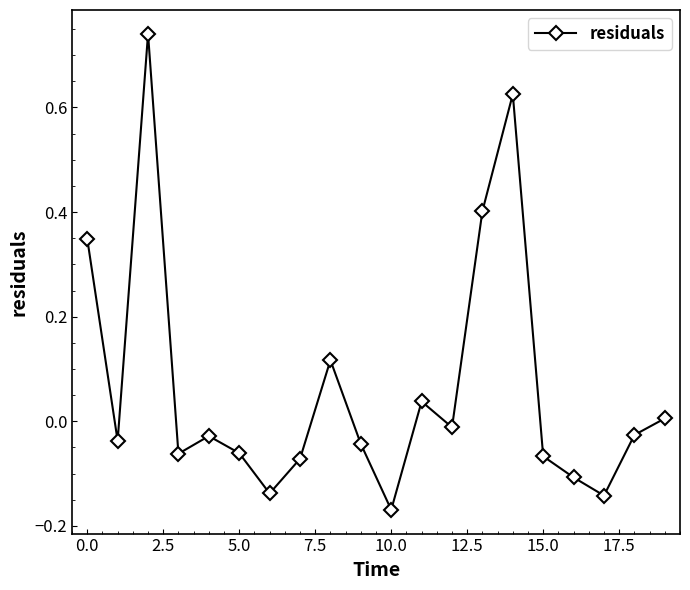

What is the sum of all values?

1.3